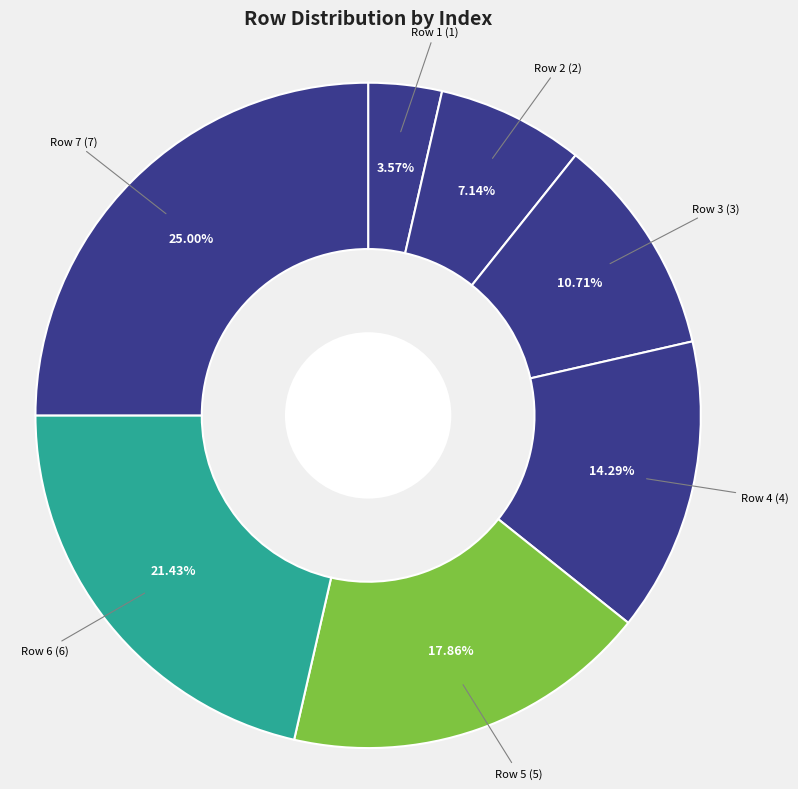

How many segments does this pie chart have?

7